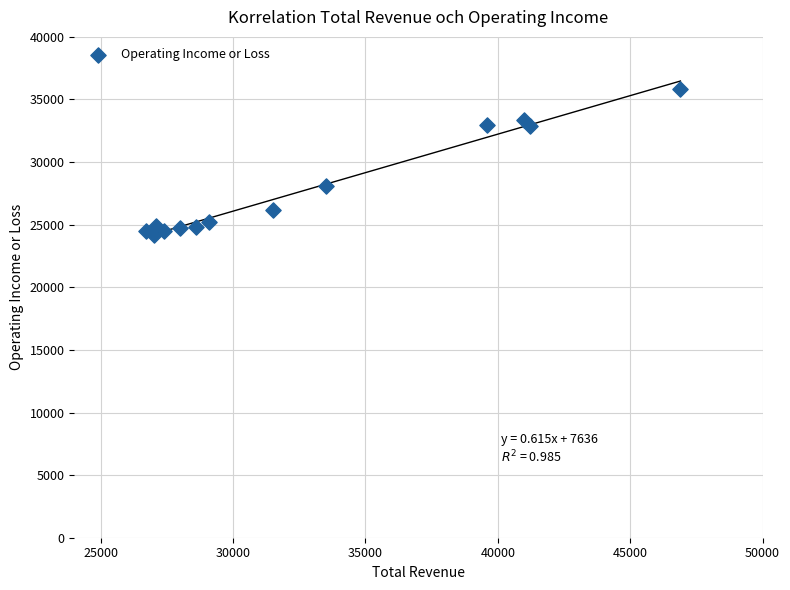

What is the range of Y values (max minus min)?

11600